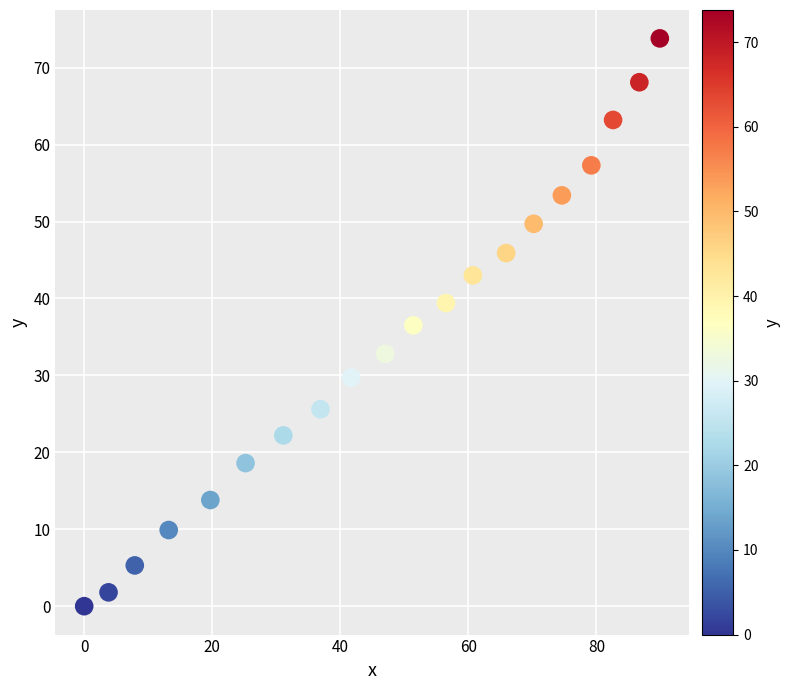

What is the range of Y values (max minus min)?

73.8